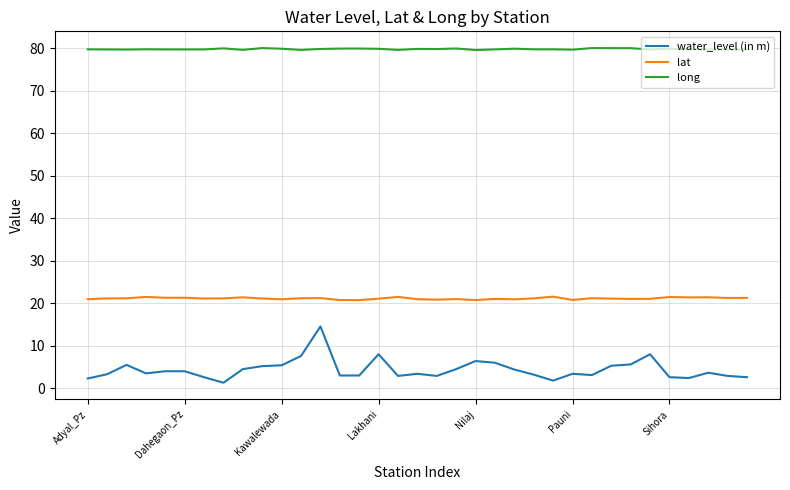

Rank the series by their maximum value, from lowest to highest.

water_level (in m), lat, long